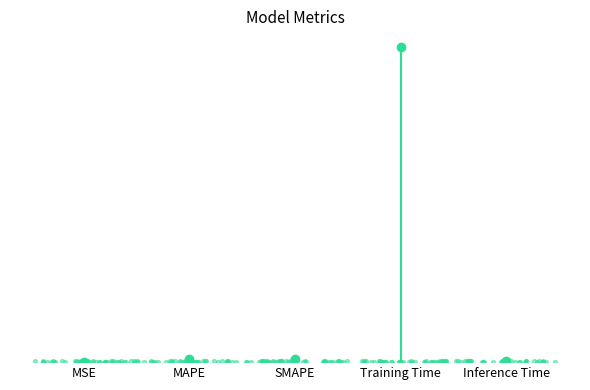

Which has a higher value, MSE or MAPE?

MAPE